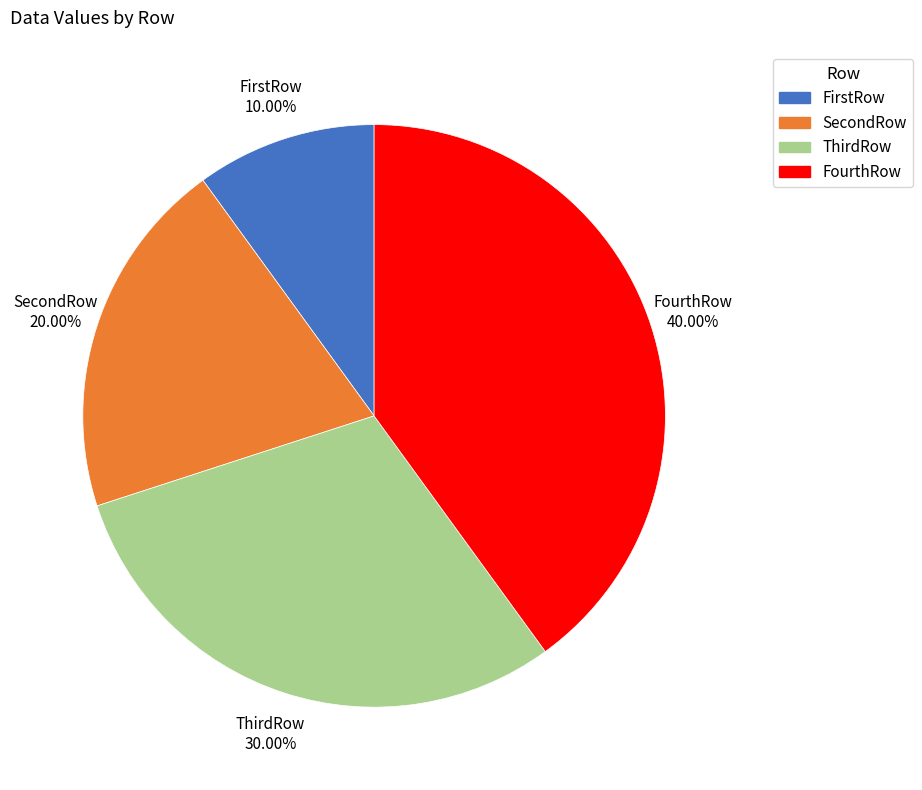

To the nearest percent, what percentage of the pie is ThirdRow?

30%